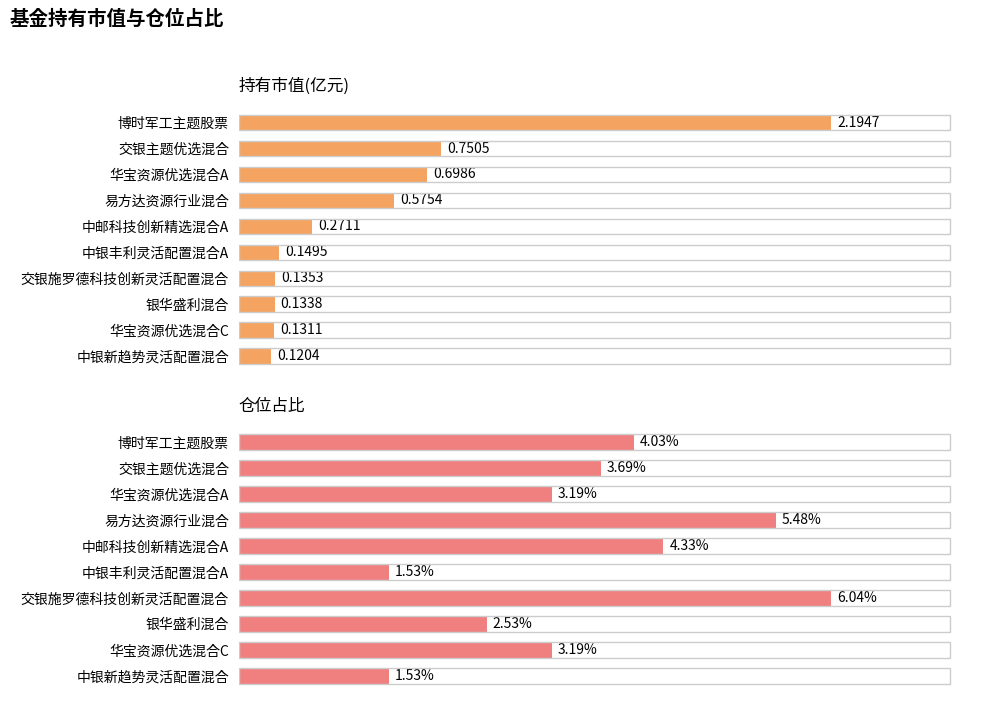

How many groups of bars are there?

10